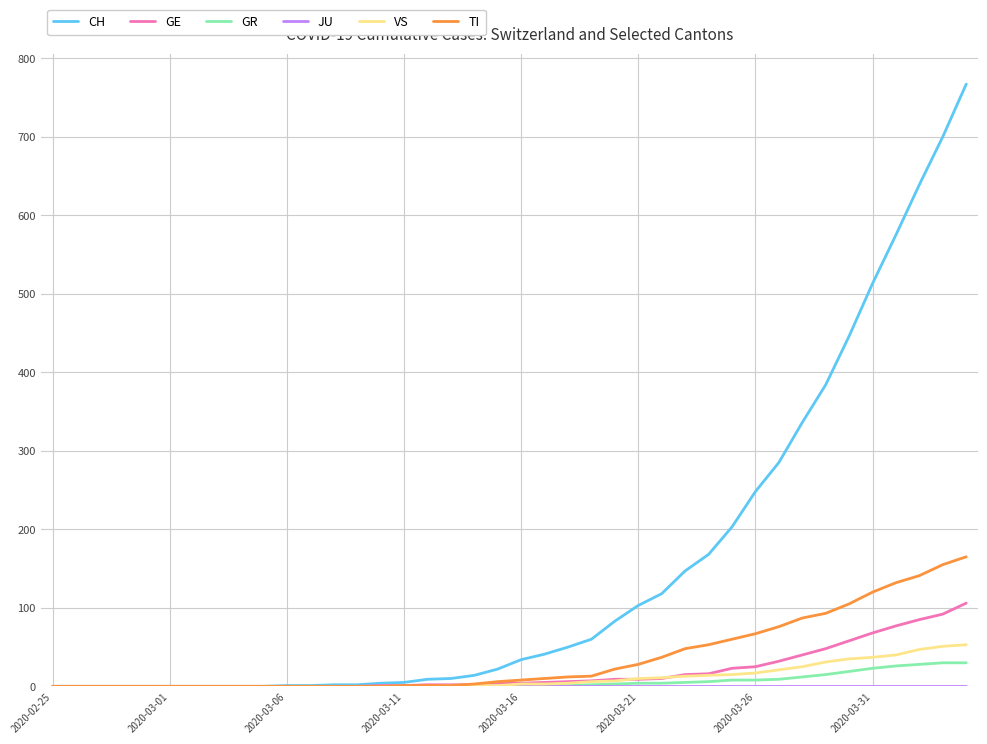

Which series has the widest spread of values?

CH